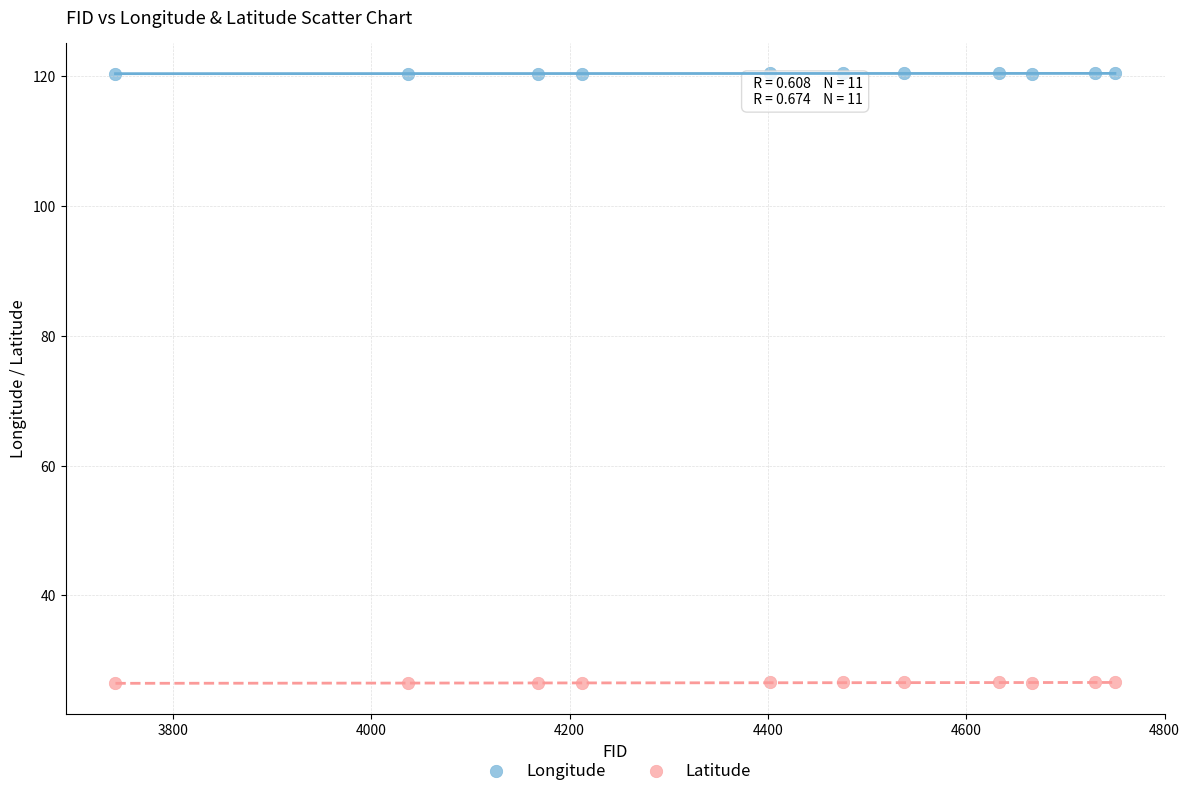

What are all the series names shown in the legend?

Longitude, Latitude